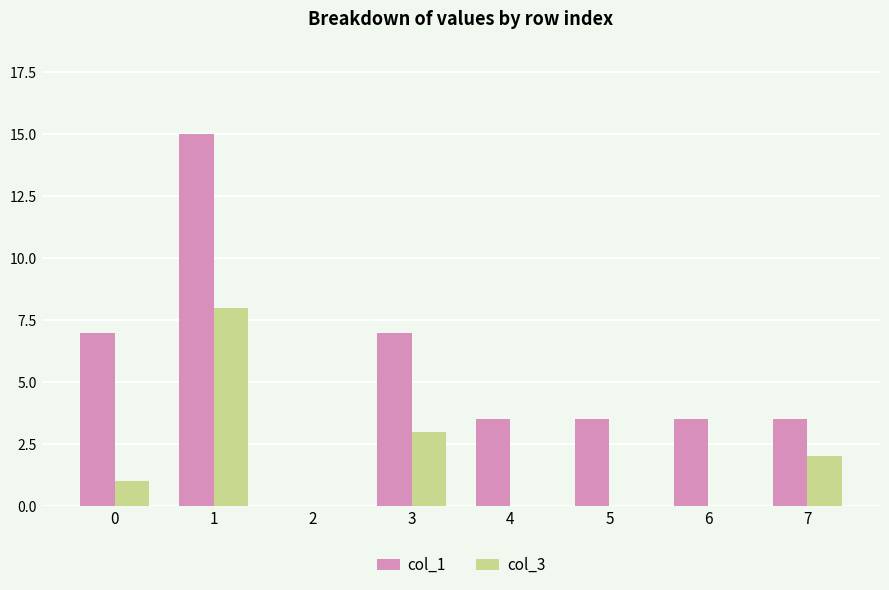

Reading left to right, list all the values displayed in this chart.

col_1: 0=7.0	1=15.0	2=0.0	3=7.0	4=3.5	5=3.5	6=3.5	7=3.5
col_3: 0=1.0	1=8.0	2=0.0	3=3.0	4=0.0	5=0.0	6=0.0	7=2.0